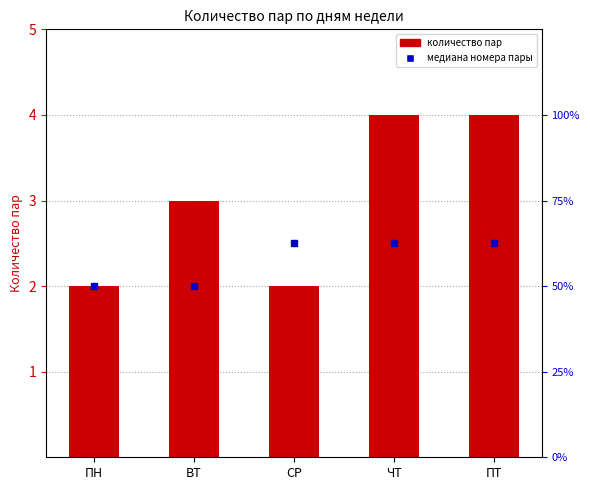

Between СР and ПТ, which is larger?

ПТ